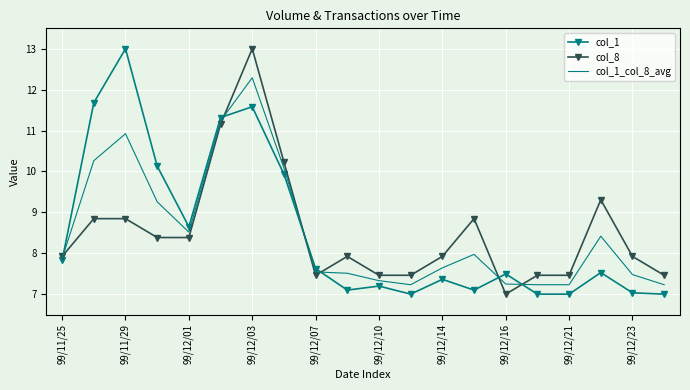

True or false: col_8 and col_1_col_8_avg cross at least once.

True